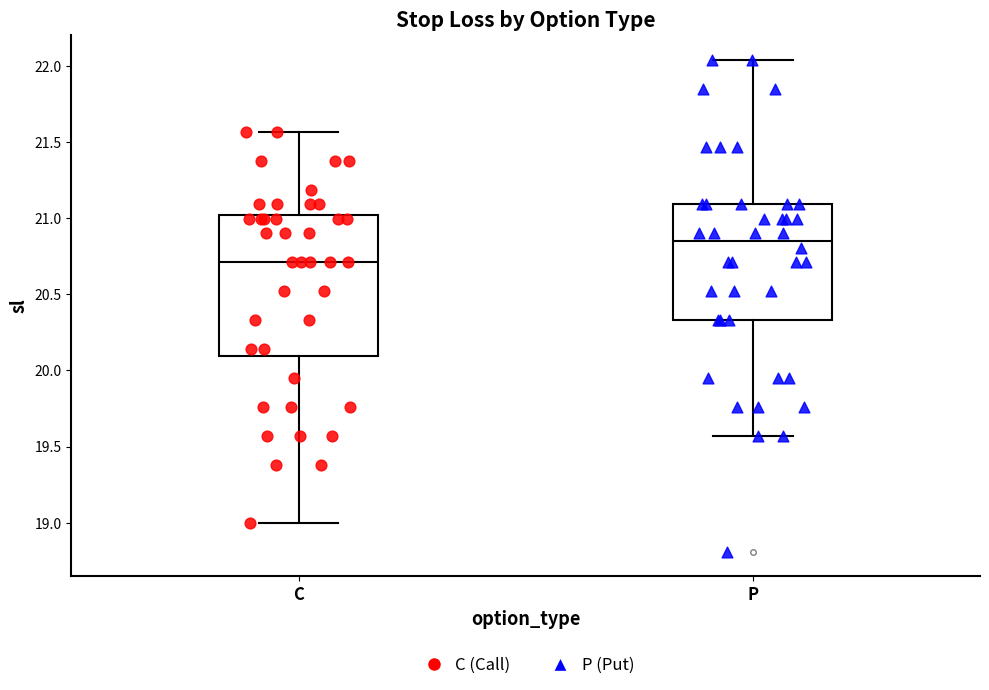

Which box is the tallest, from its lower edge to its upper edge?

C